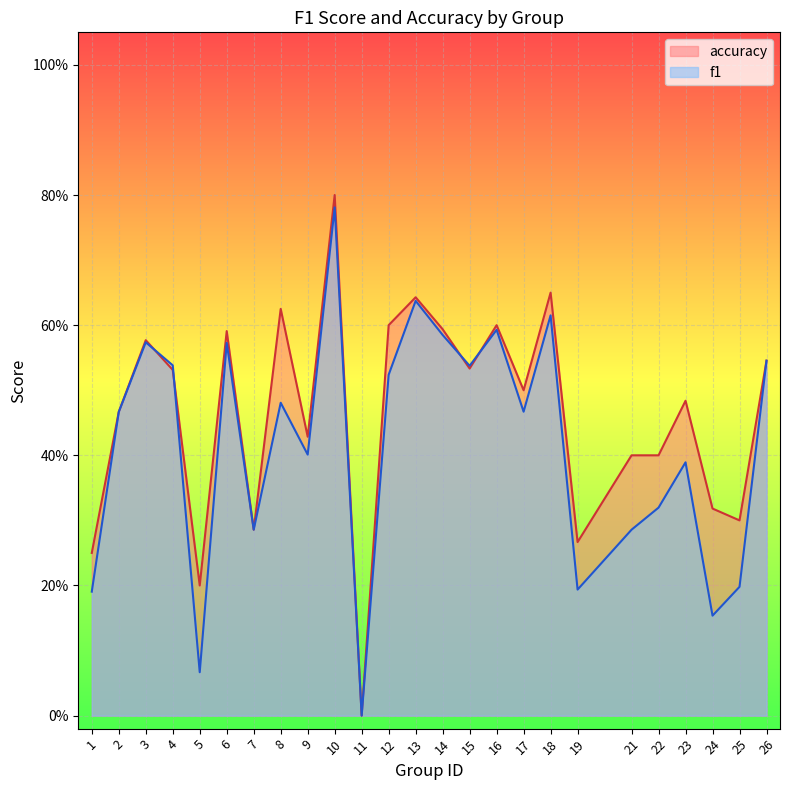

Where is accuracy nearest to the value 0?

11